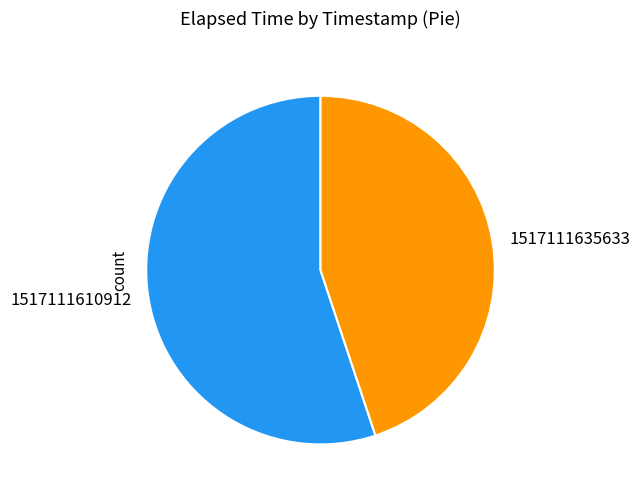

Rank the categories by value from highest to lowest.

1517111610912, 1517111635633